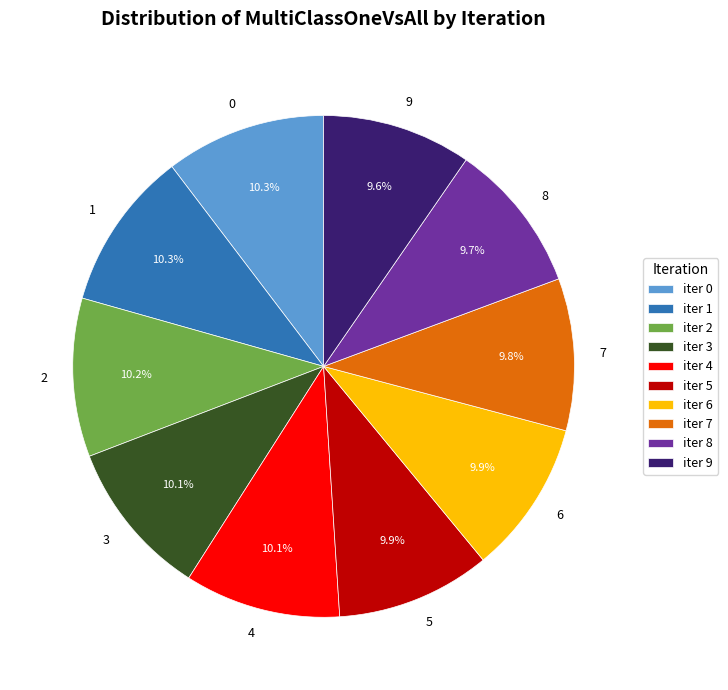

Is the sum of 6 and 3 greater than half?

No